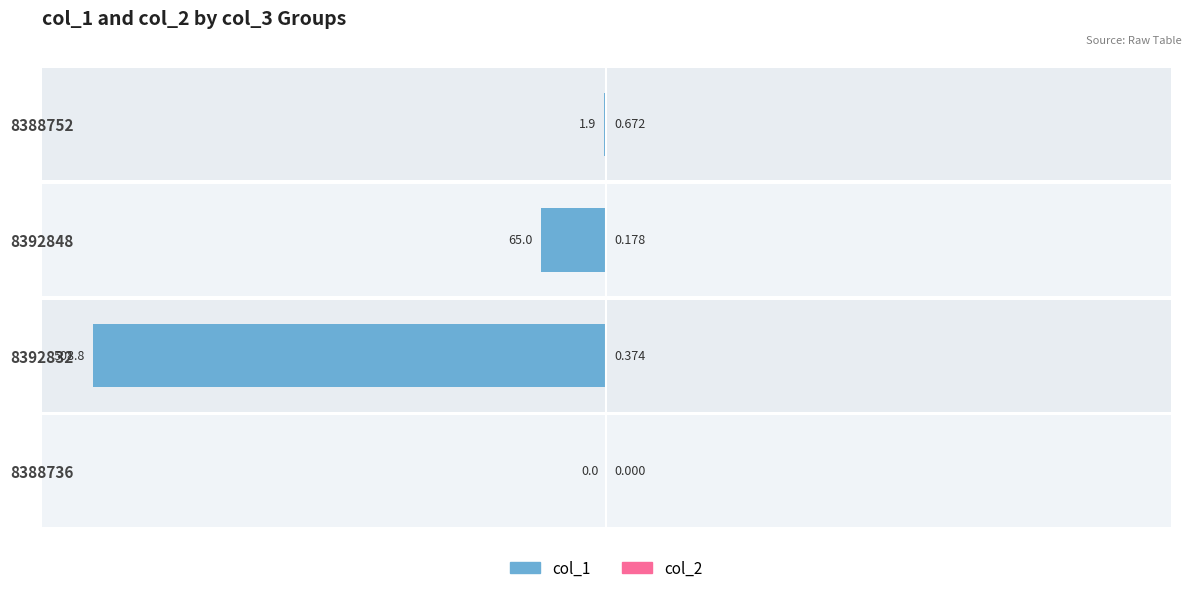

How many bars are there in each group?

2